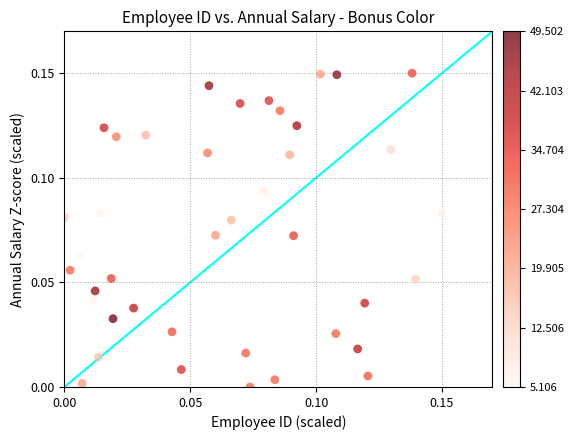

How many data points are displayed?

40